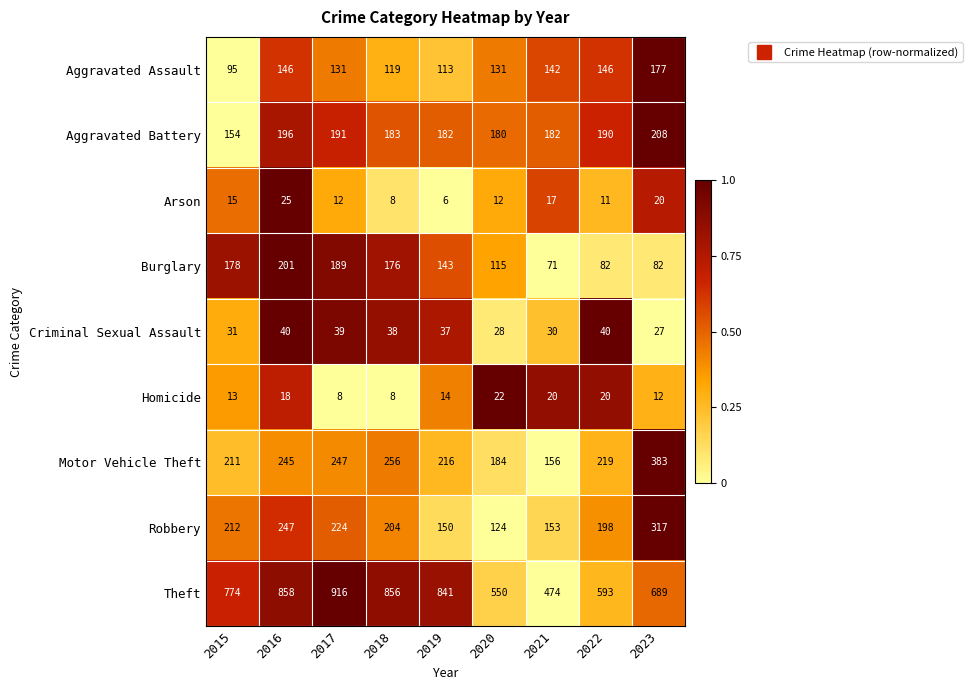

At which label is Motor Vehicle Theft closest to 269?

2018